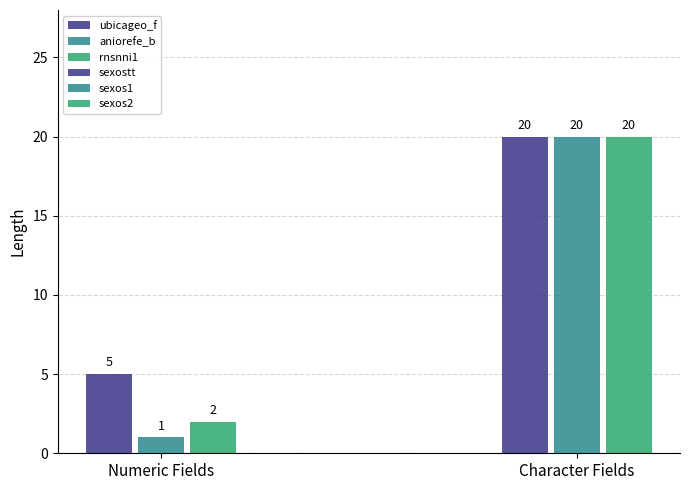

What is the difference between the second highest and second lowest values in the ubicageo_f series?

18